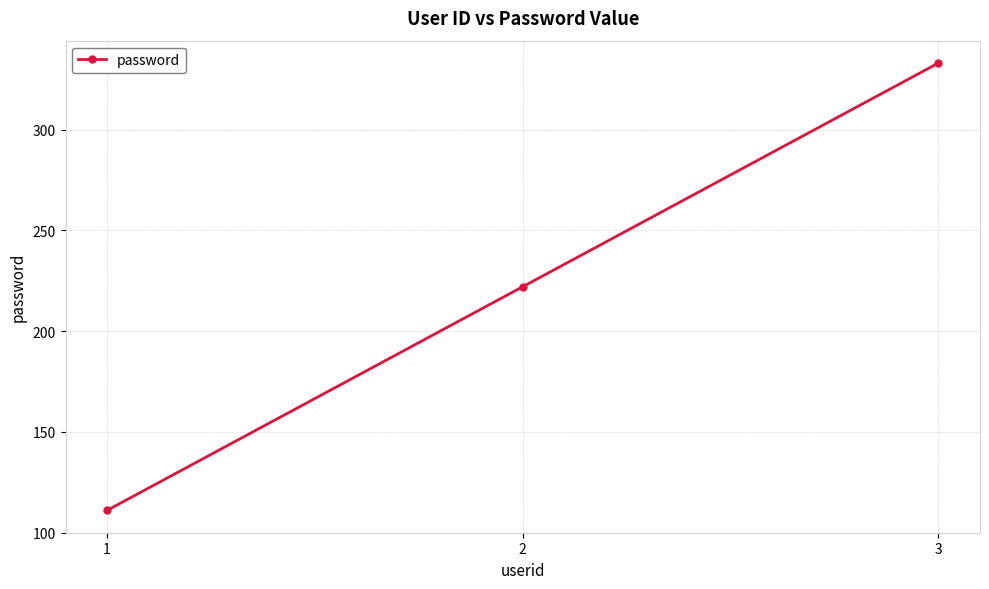

What is the change in value from 1 to 3?

+222